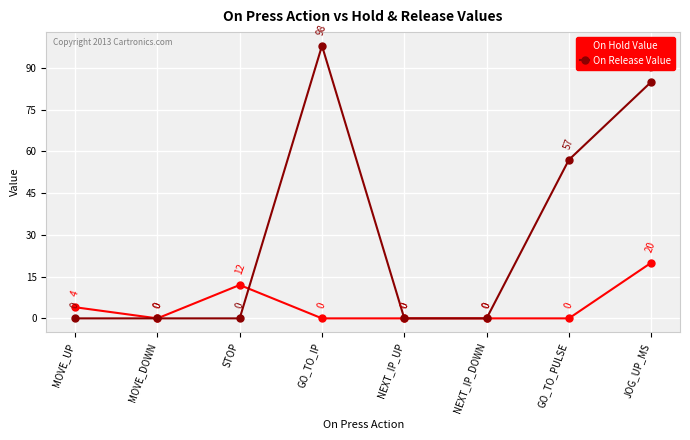

Between GO_TO_IP and JOG_UP_MS, which series saw the biggest shift?

On Hold Value